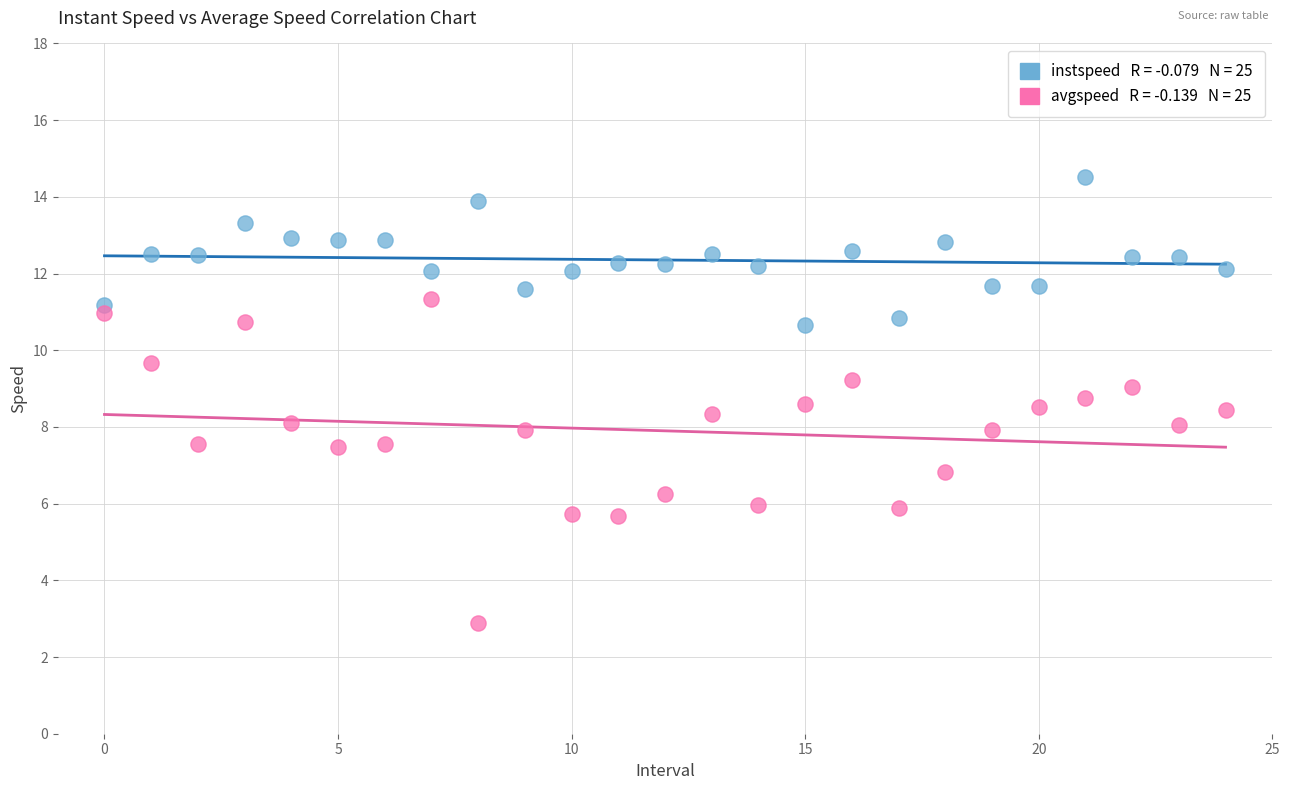

Across all data points, what is the range of Y values (max minus min)?

11.6